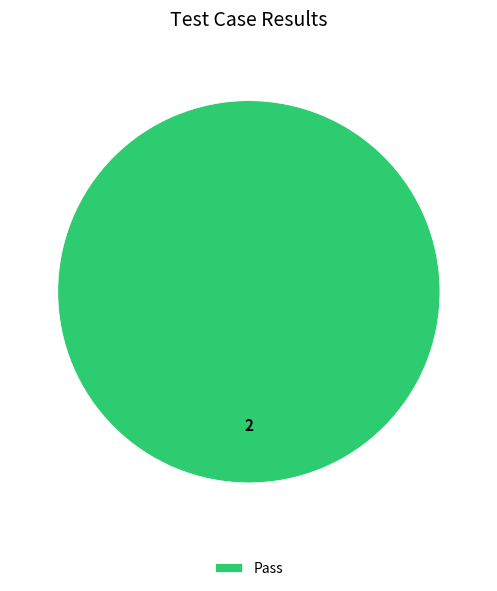

The Pass slice represents 87% of the pie. True or false?

False